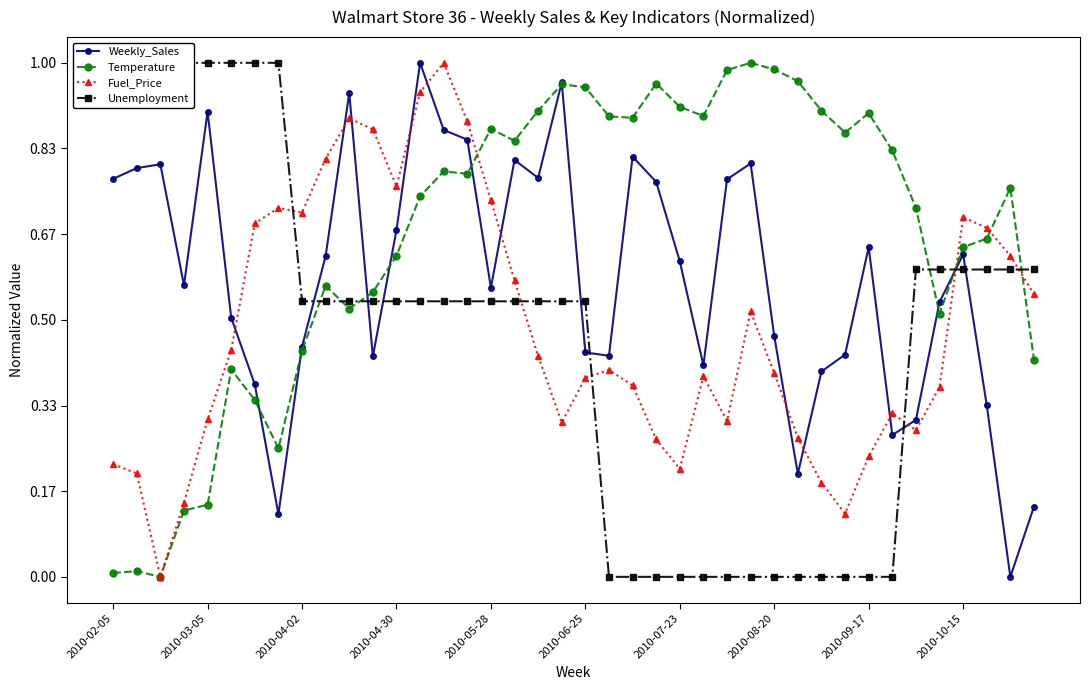

What are all the series names shown in the legend?

Weekly_Sales, Temperature, Fuel_Price, Unemployment